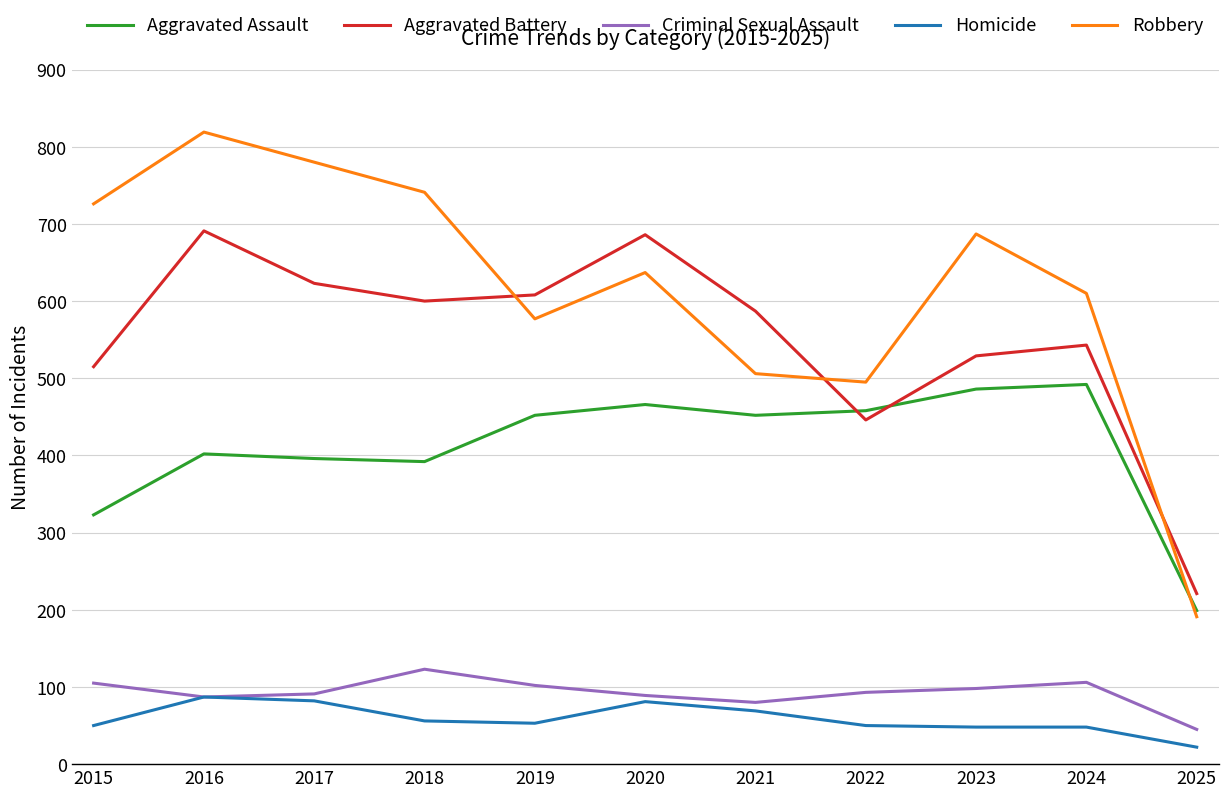

How many distinct data groups are displayed?

5